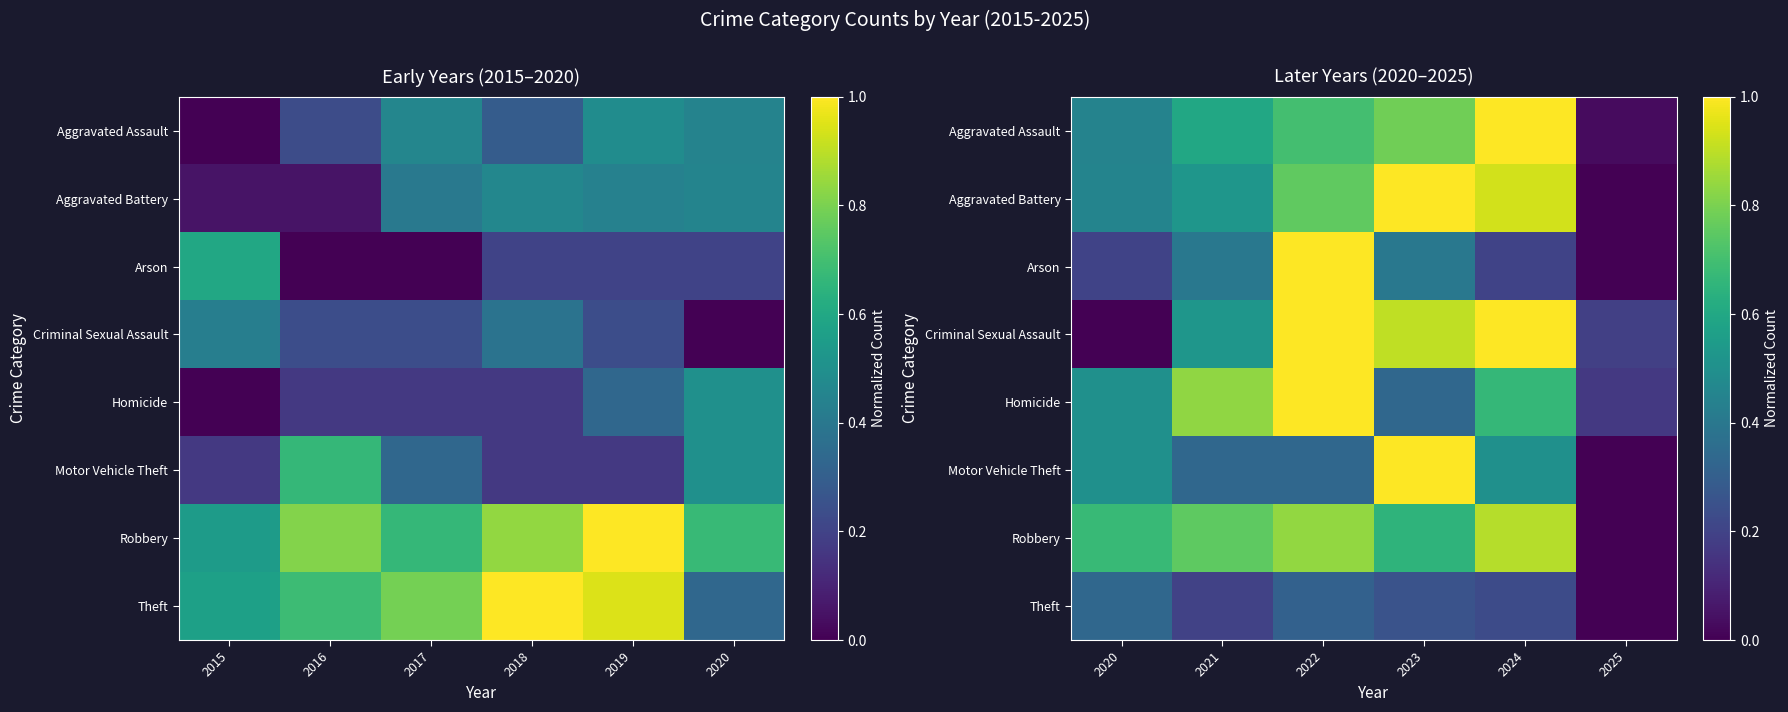

How many distinct data groups are displayed?

8